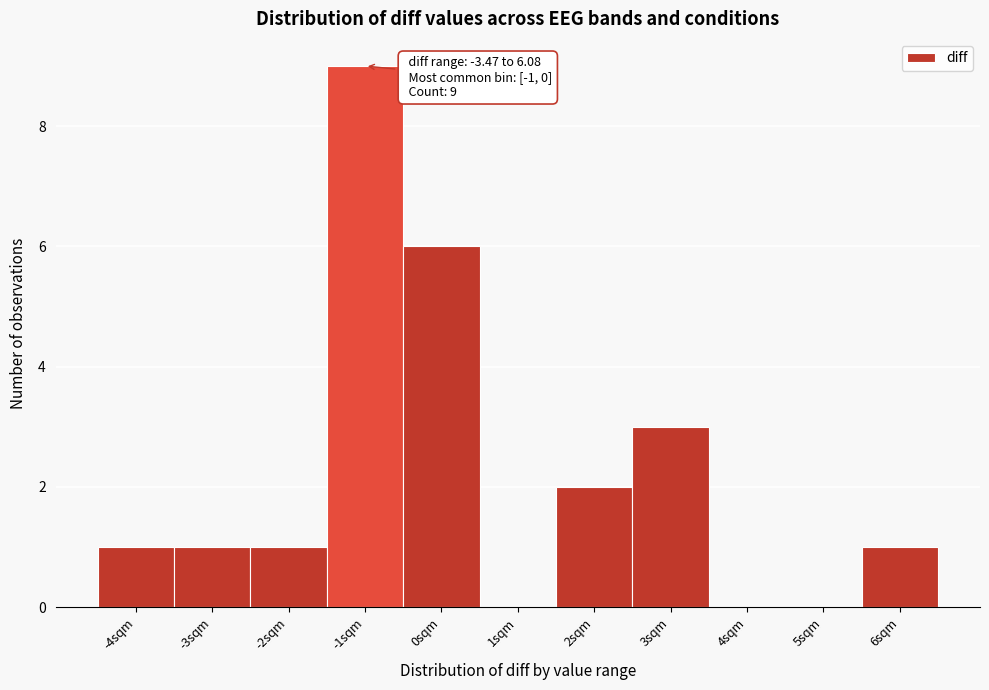

Reading left to right, list all the values displayed in this chart.

-4sqm=1	-3sqm=1	-2sqm=1	-1sqm=9	0sqm=6	1sqm=0	2sqm=2	3sqm=3	4sqm=0	5sqm=0	6sqm=1